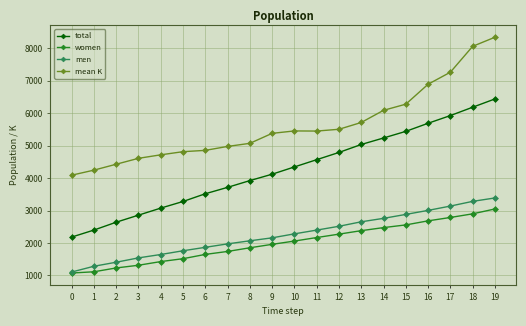

What is the minimum value for men?

1106.0